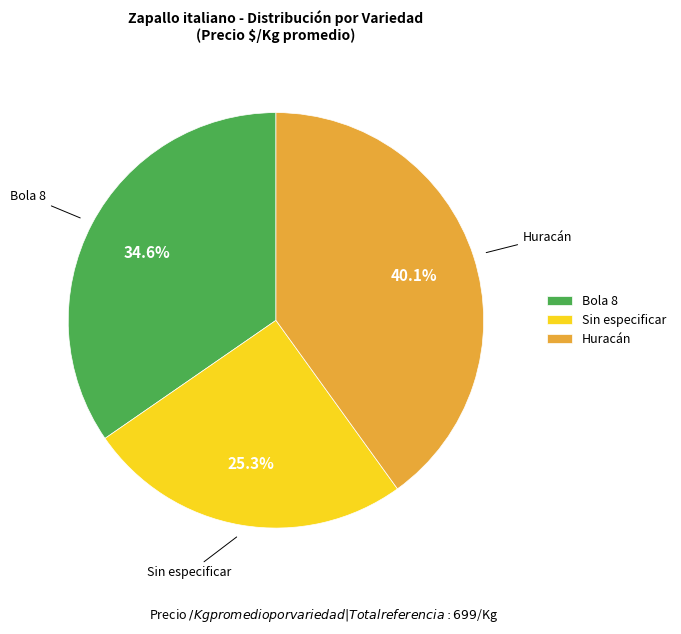

Approximately how many times larger is the value at Bola 8 compared to Huracán?

0.9